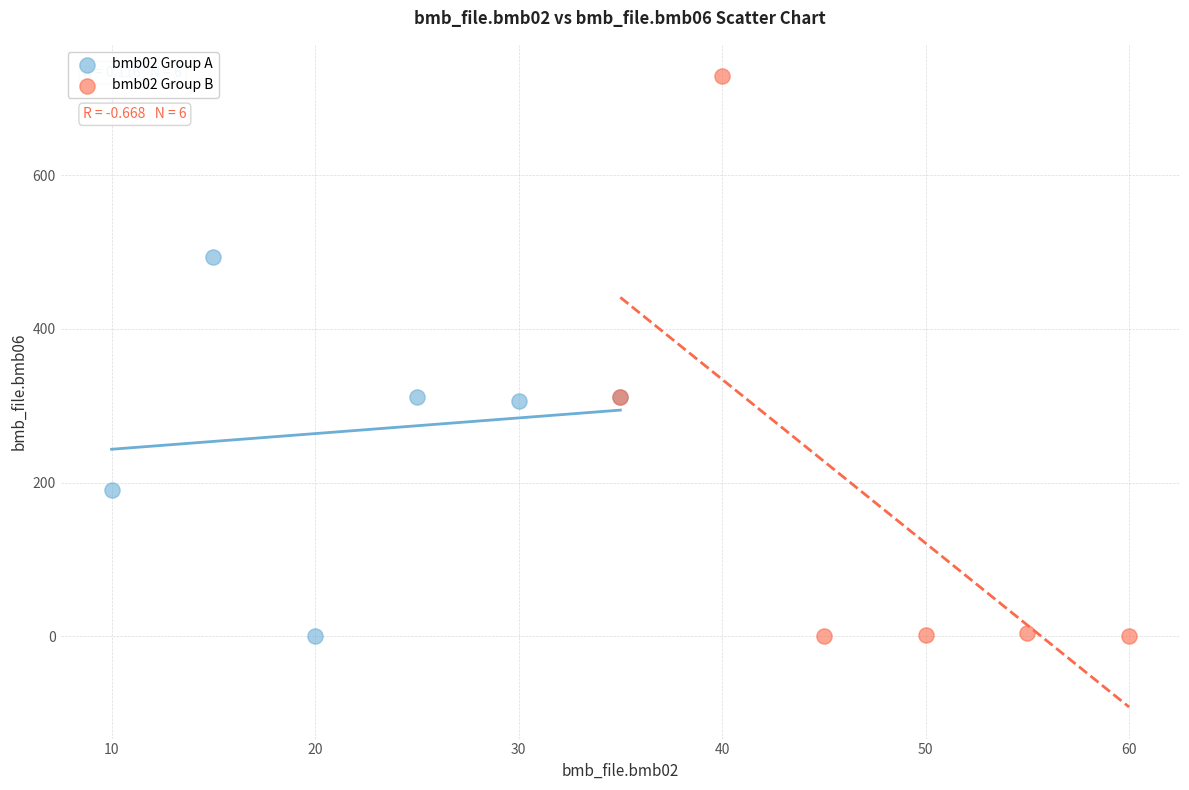

Which series reaches the maximum Y coordinate?

bmb02 Group B